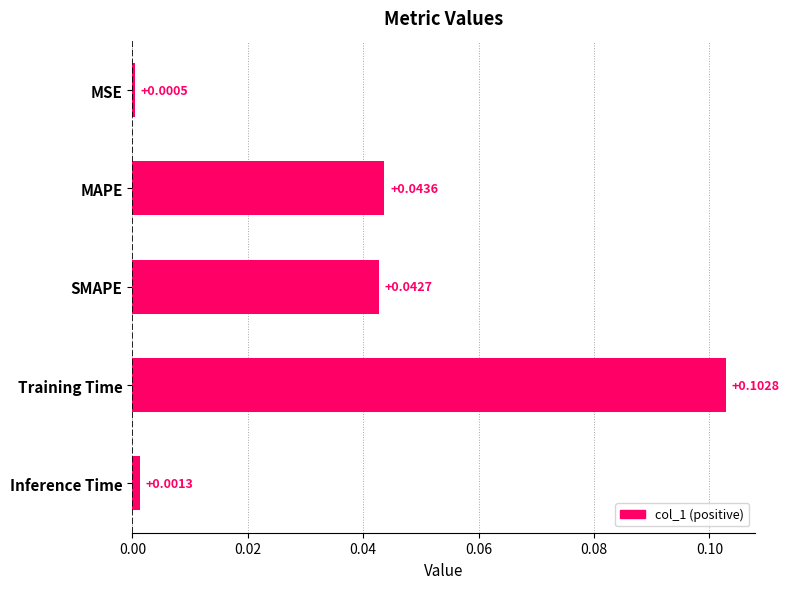

Which category has the lowest value across all series?

MSE